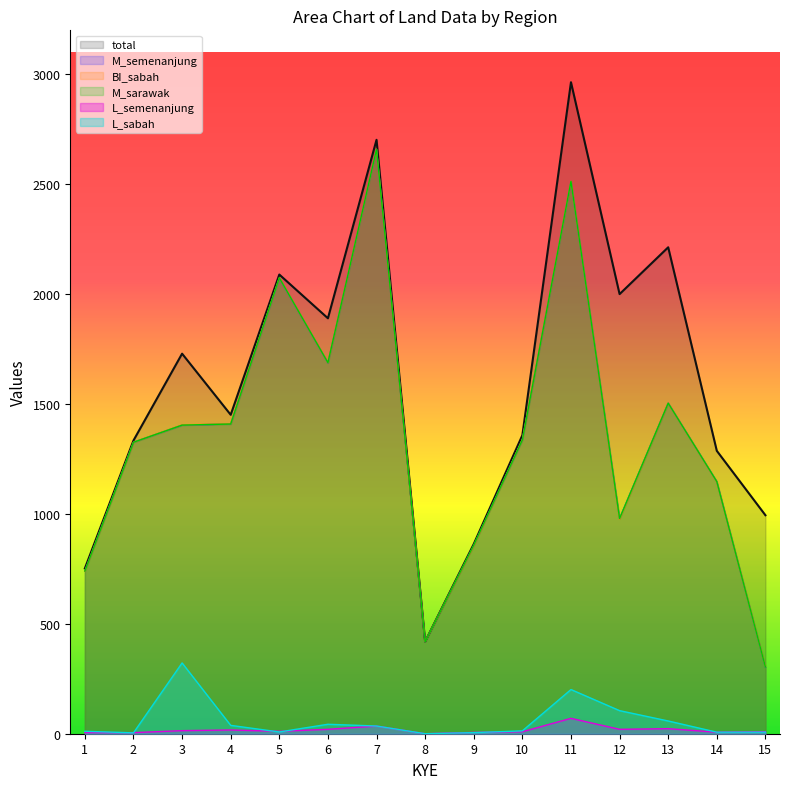

Read the M_semenanjung value at 9, to the nearest 100.

900